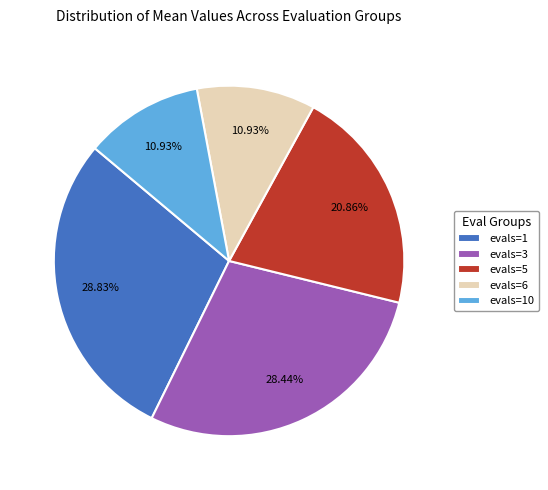

Is the sum of evals=5 and evals=6 greater than half?

No